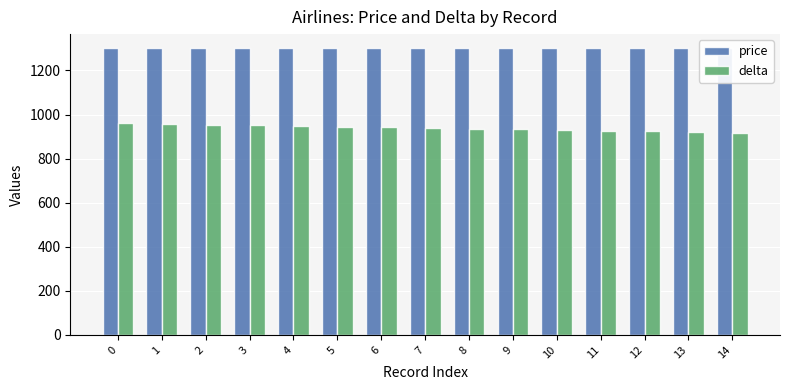

Reading right to left, extract all data points from this chart.

price: 1300	1300	1300	1300	1300	1300	1300	1300	1300	1300	1300	1300	1300	1300	1300
delta: 918	921	924	927	930	933	936	939	942	945	948	951	954	957	960